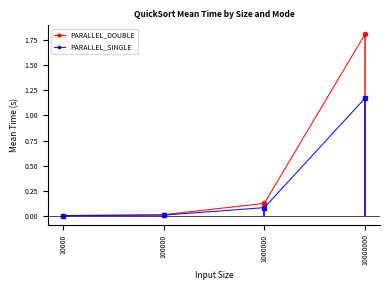

The value of PARALLEL_DOUBLE at 10000000 is 0.9. True or false?

False